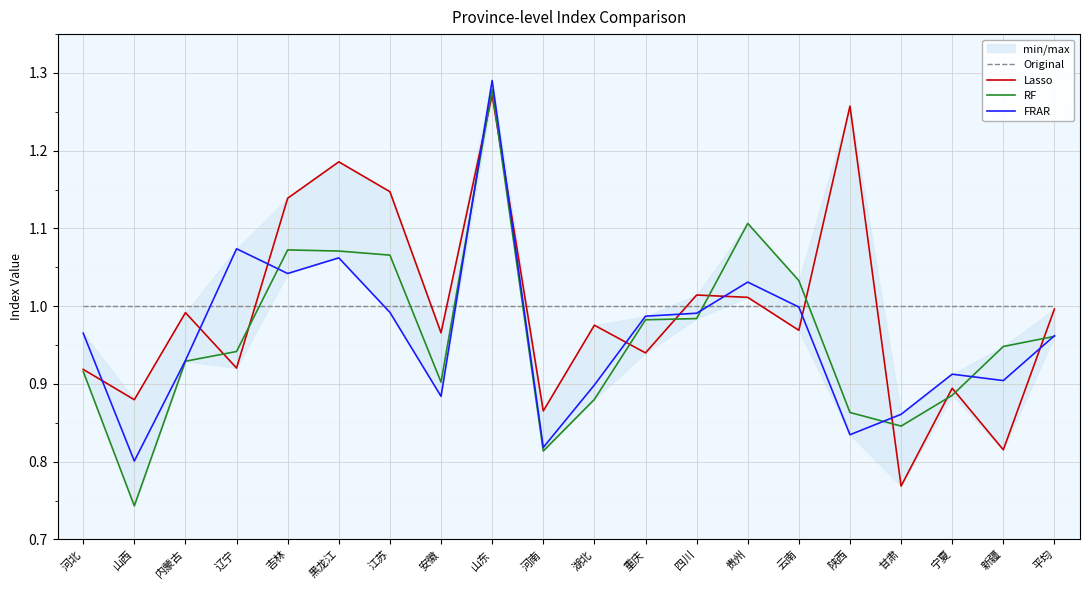

The value of FRAR at 内蒙古 is 0.9. True or false?

True